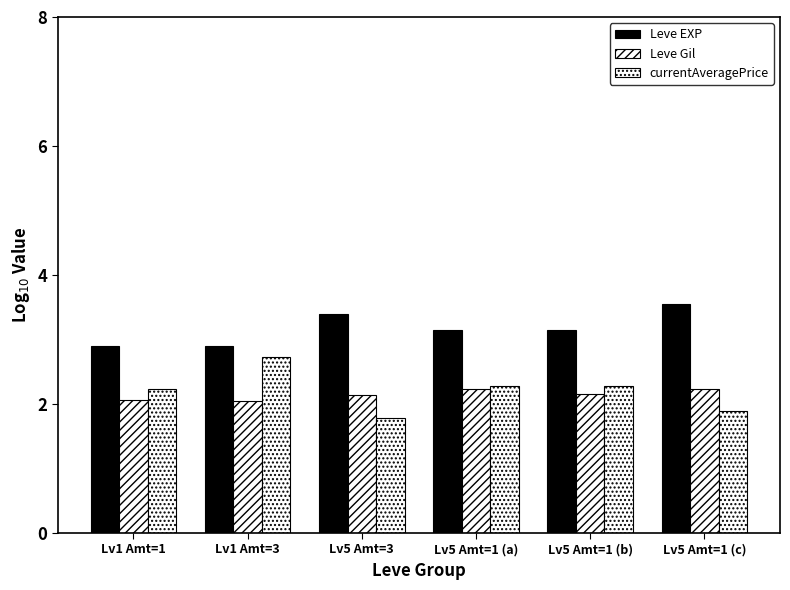

Count the number of data series in this chart.

3